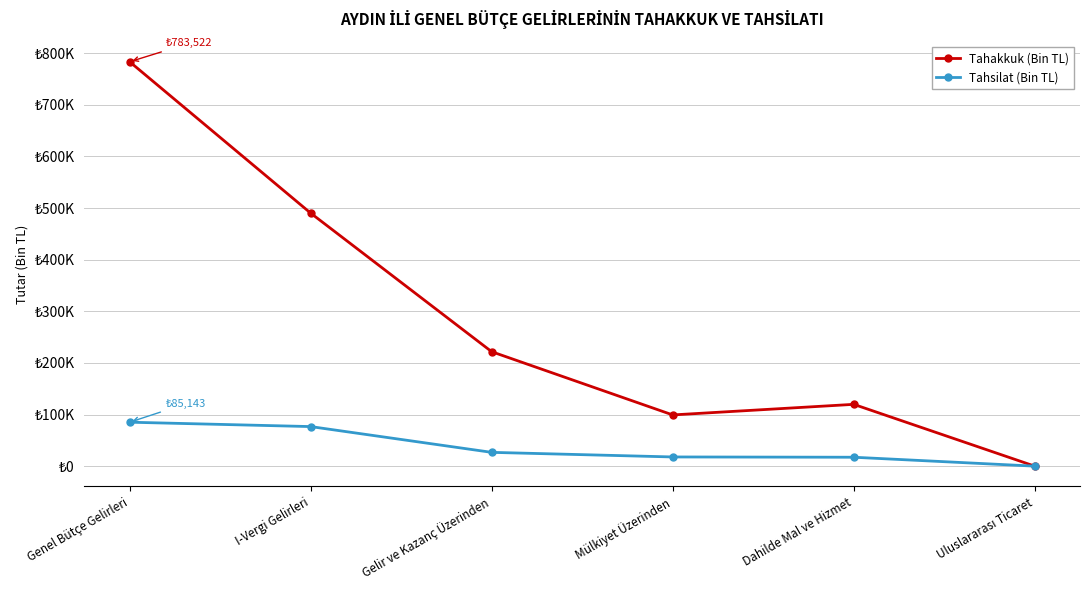

True or false: Tahsilat (Bin TL) and Tahakkuk (Bin TL) cross at least once.

False